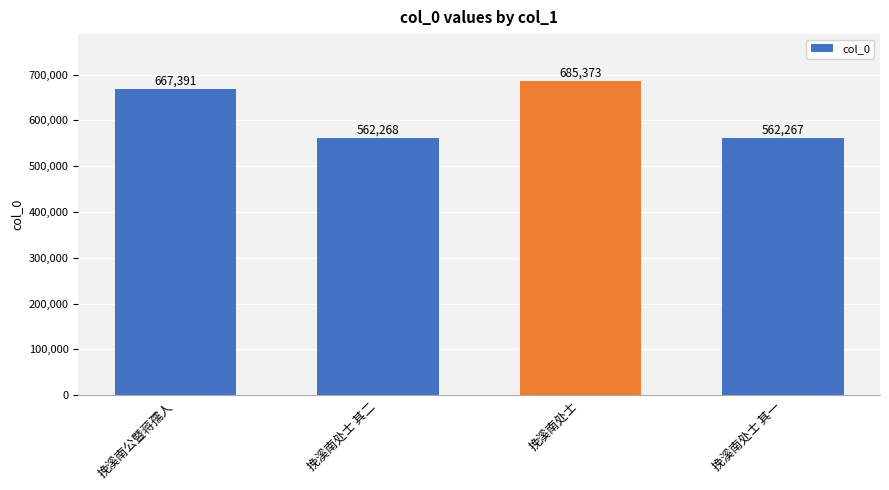

What is the change in value from 挽溪南处士 其二 to 挽溪南处士 其一?

-1